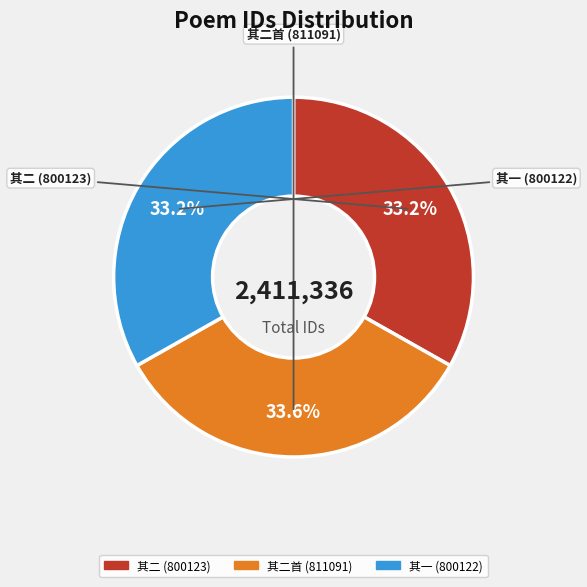

Does any single category account for the majority?

No